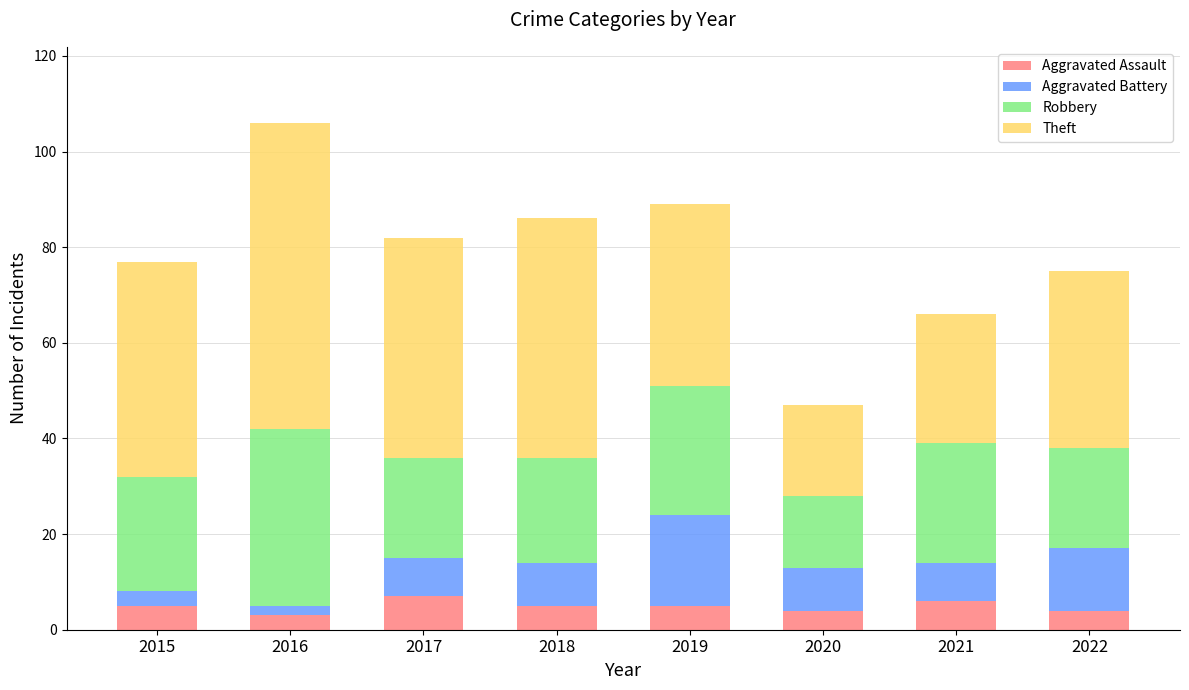

Read the Aggravated Assault value at 2017.

7